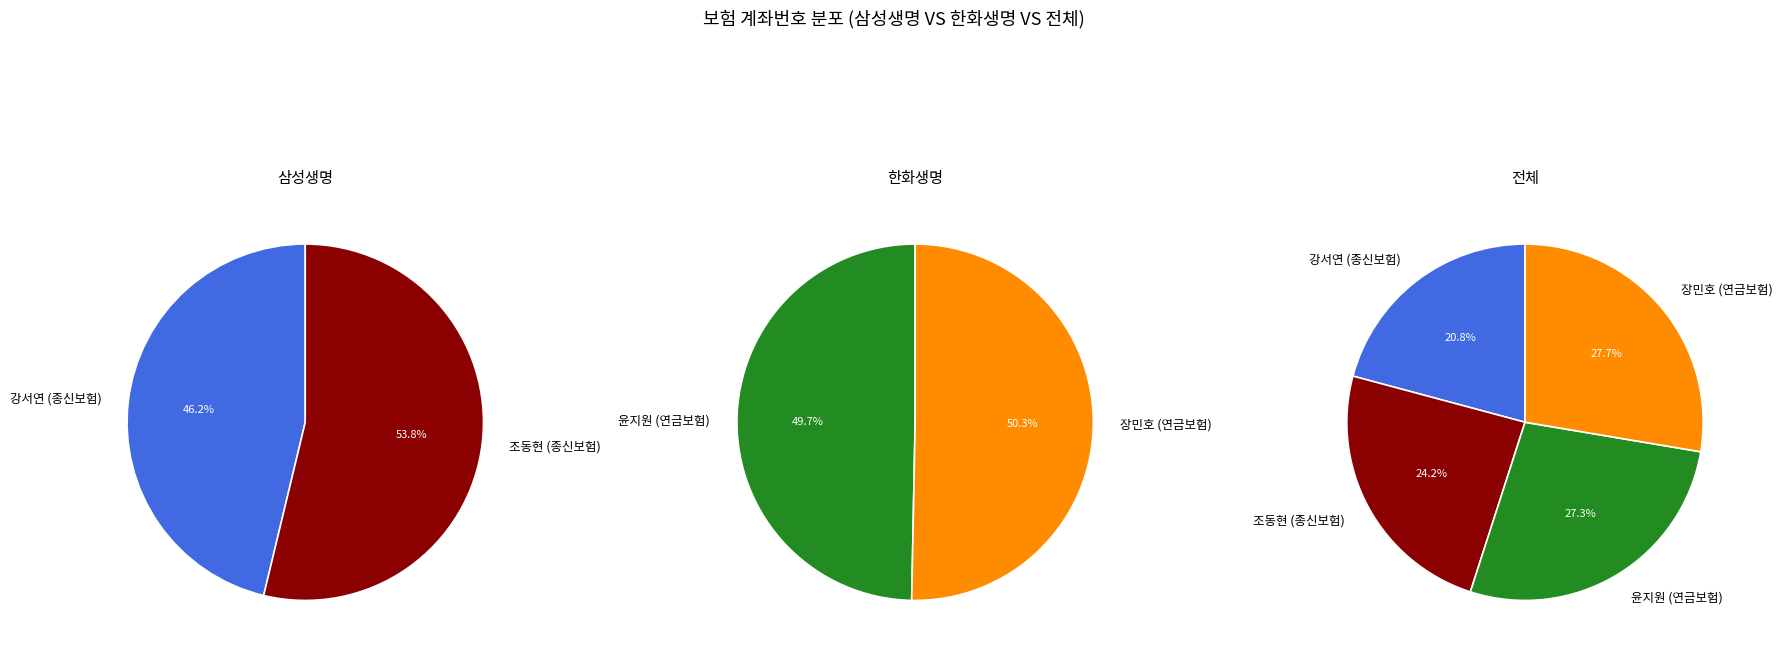

Is it true that 강서연 (종신보험) is 12% of the pie?

False